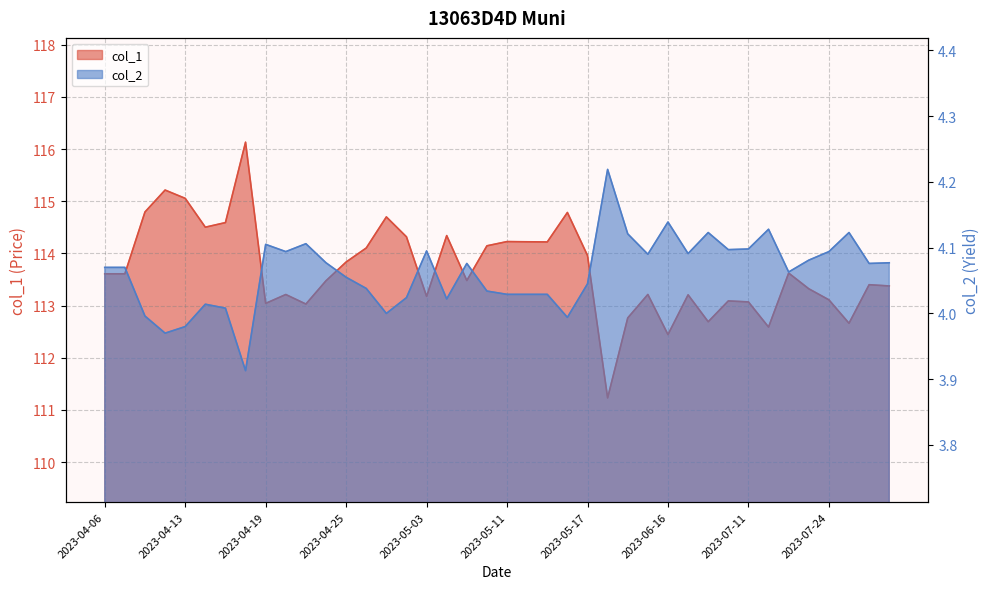

What are all the series names shown in the legend?

col_1, col_2